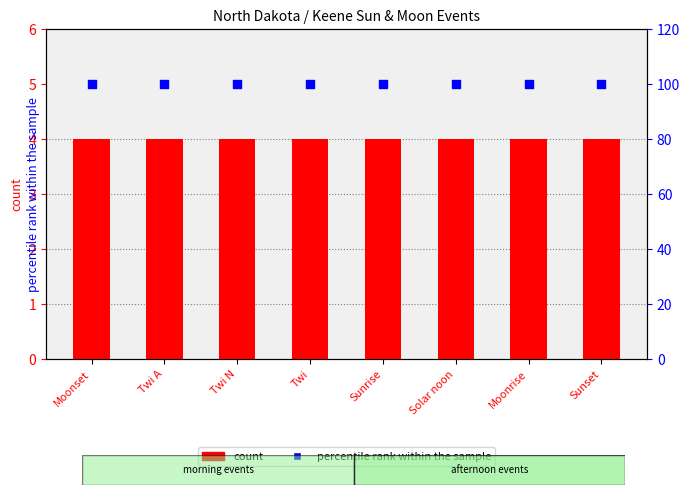

Which series contains the highest Y value?

percentile rank within the sample